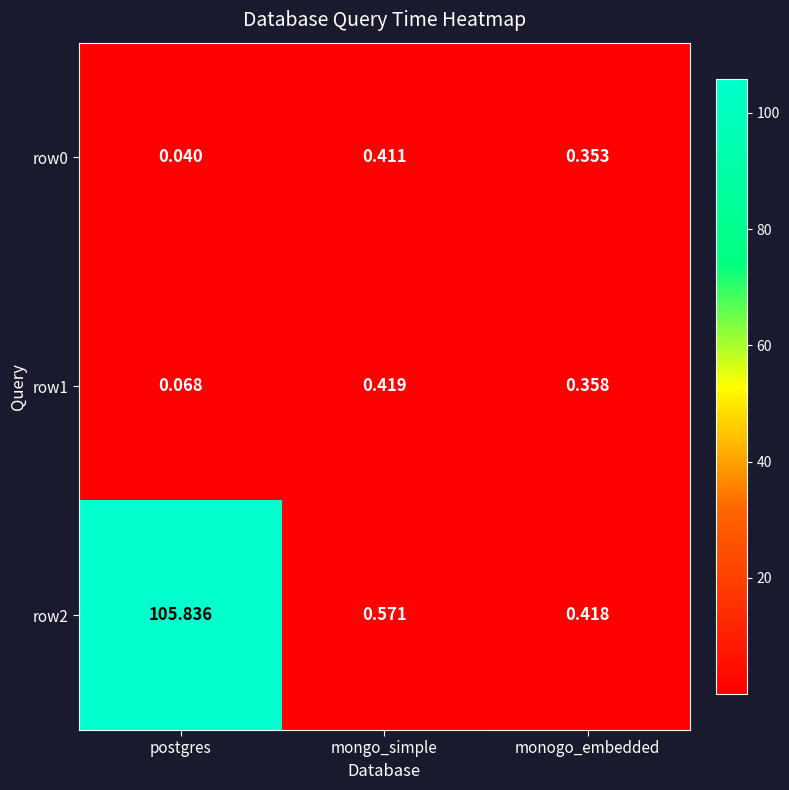

Rank the categories by row2 value from lowest to highest.

monogo_embedded, mongo_simple, postgres